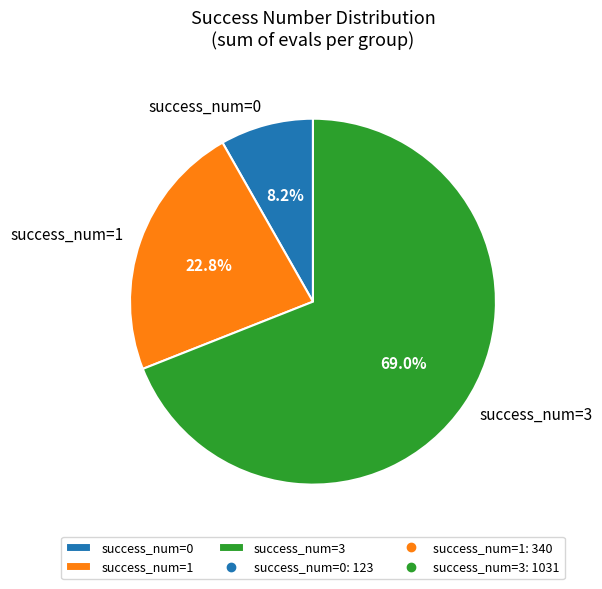

Does any single category account for the majority?

Yes